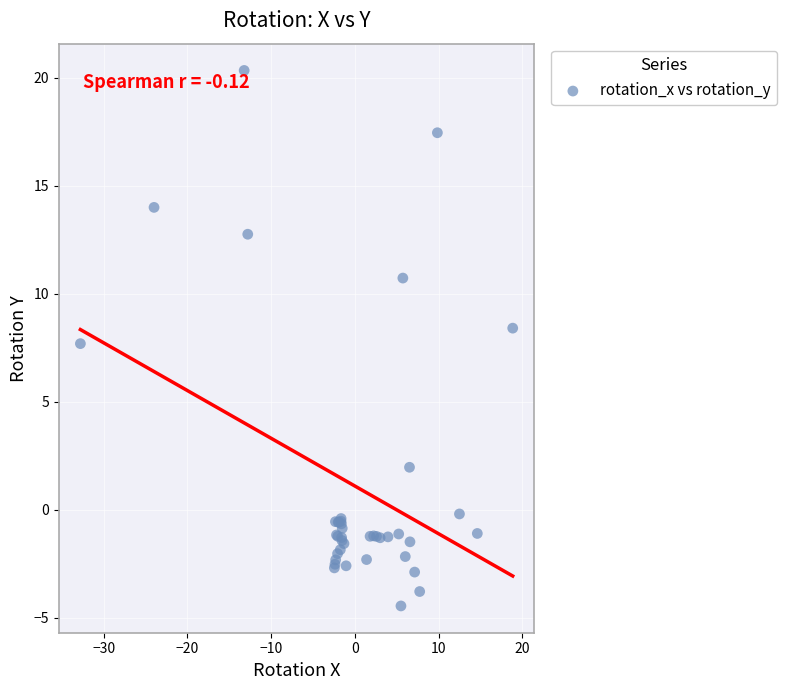

What Y value in the scatter plot is closest to 7?

7.7